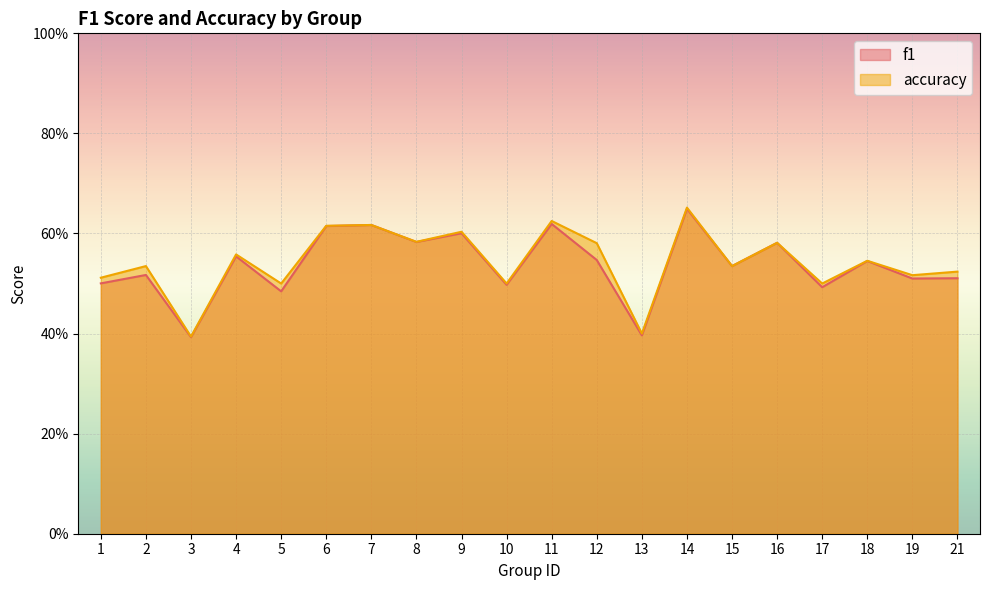

Does the chart display data point markers on the line(s)?

No